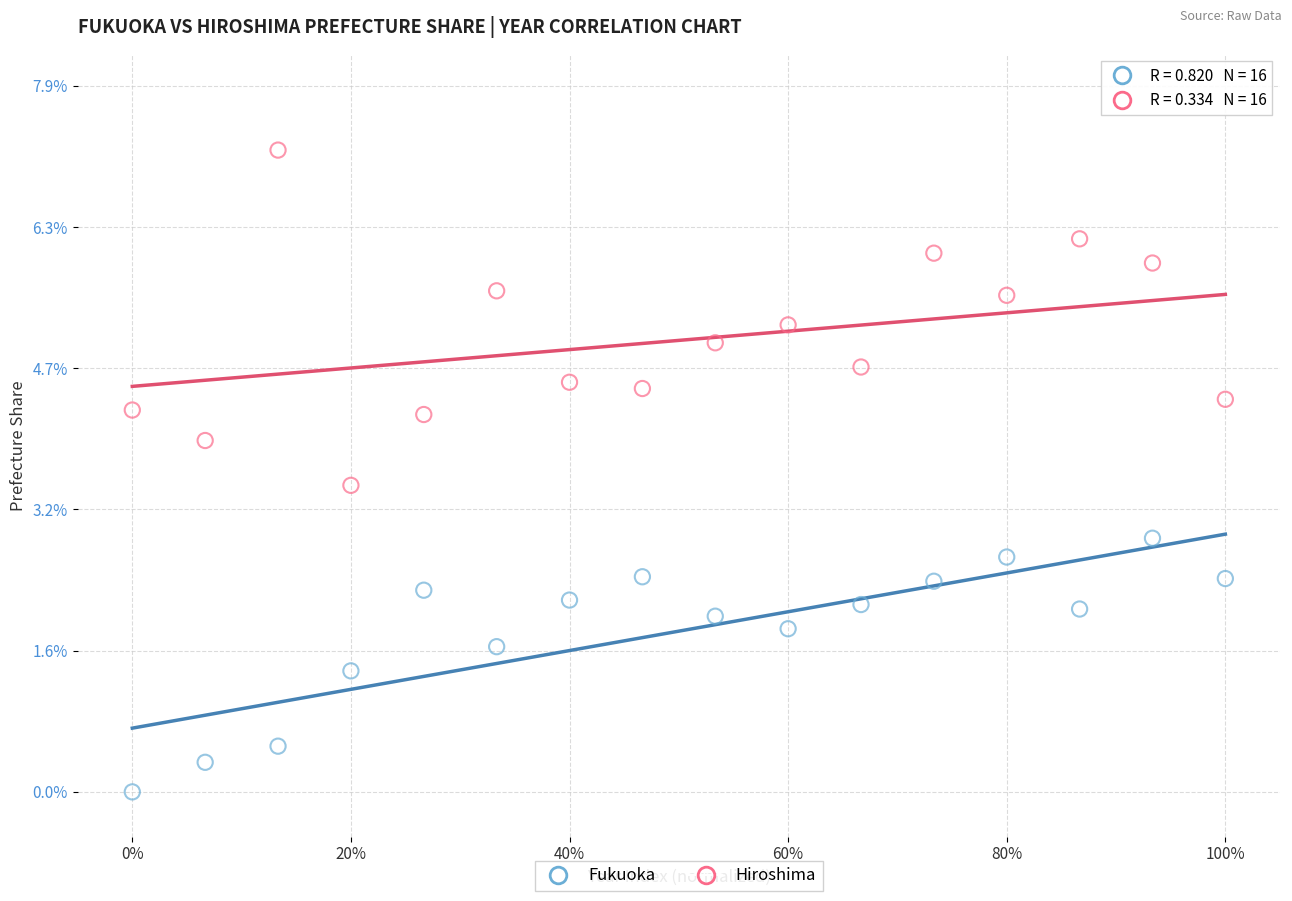

What are all the series names shown in the legend?

Fukuoka, Hiroshima